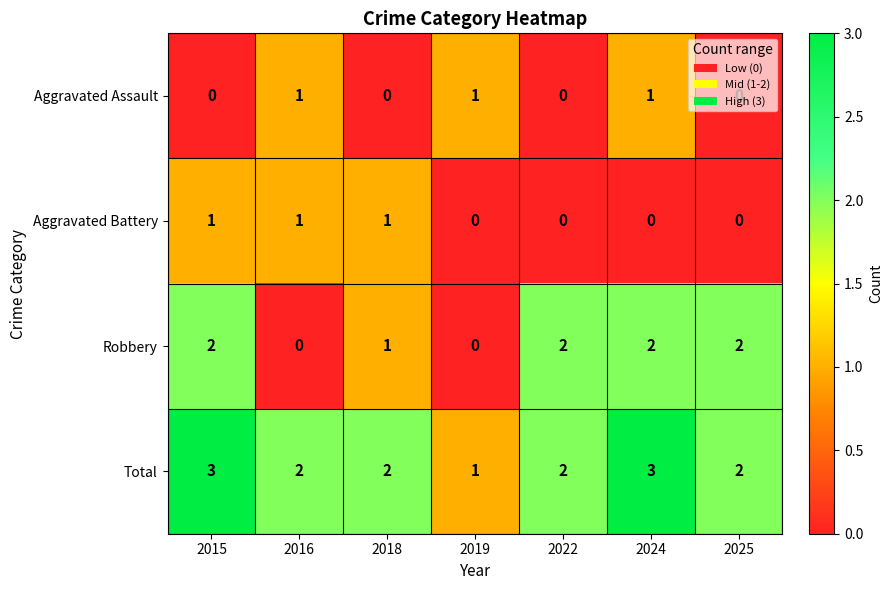

What is the greatest value displayed?

3